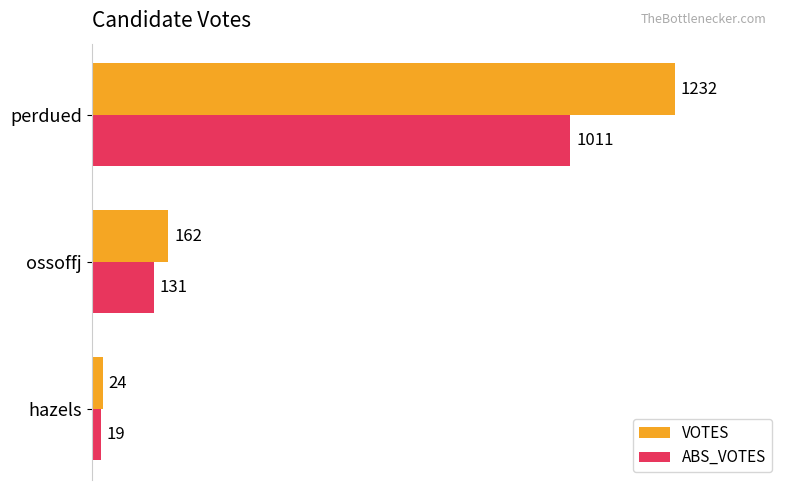

How many ABS_VOTES values are between 19 and 1011?

3